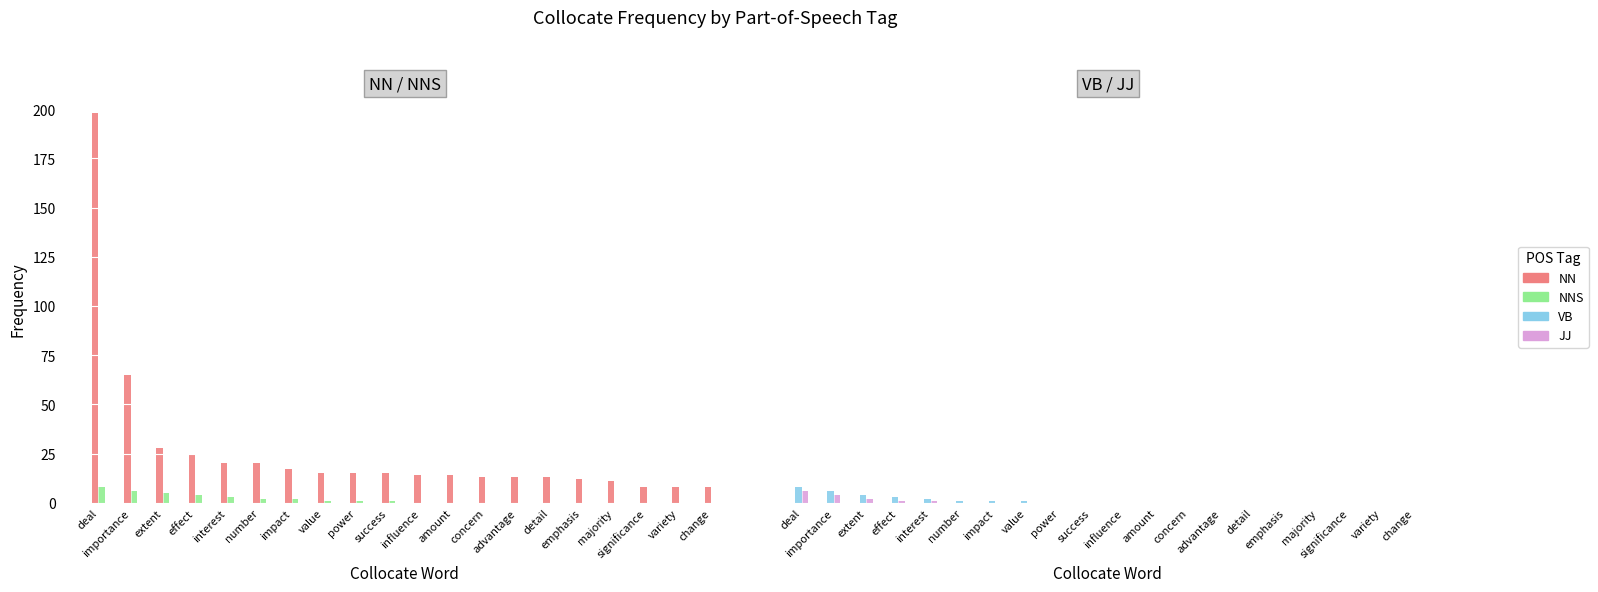

Which label corresponds to the largest value in the chart?

deal